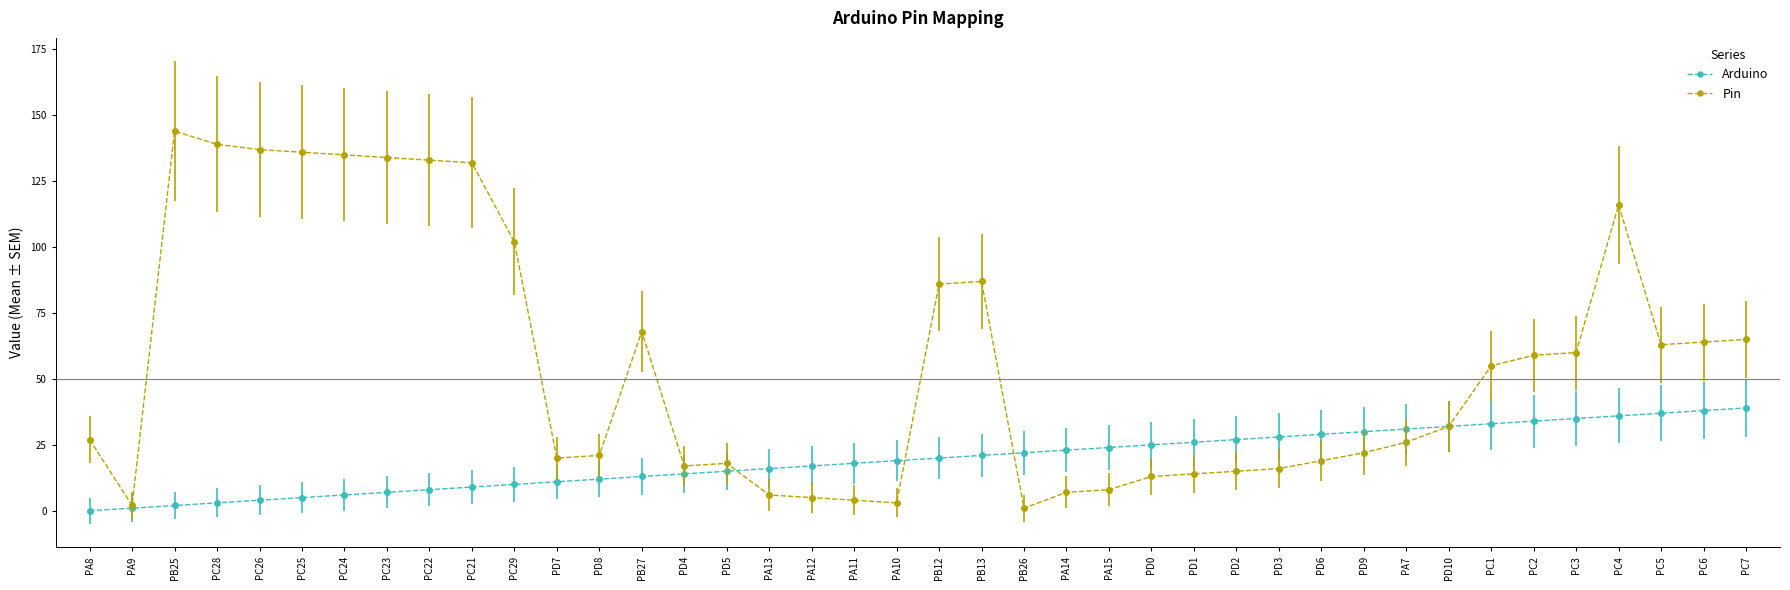

Which series has the largest range (max minus min)?

Pin